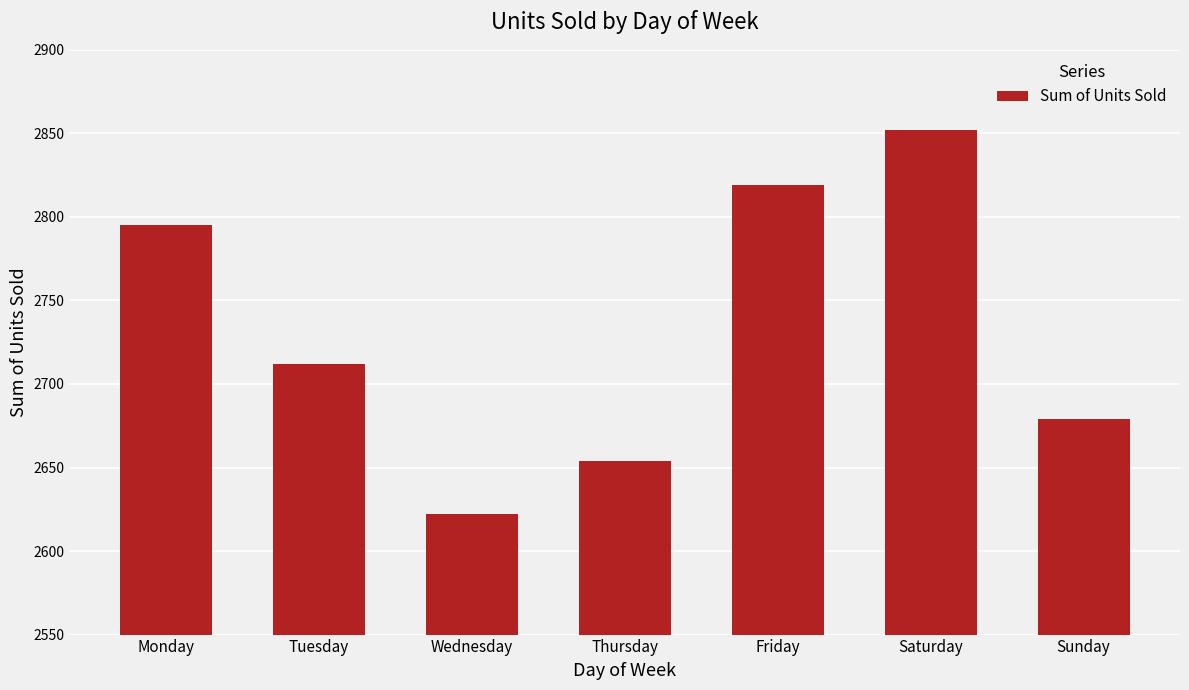

What is the minimum value shown in the chart?

2622